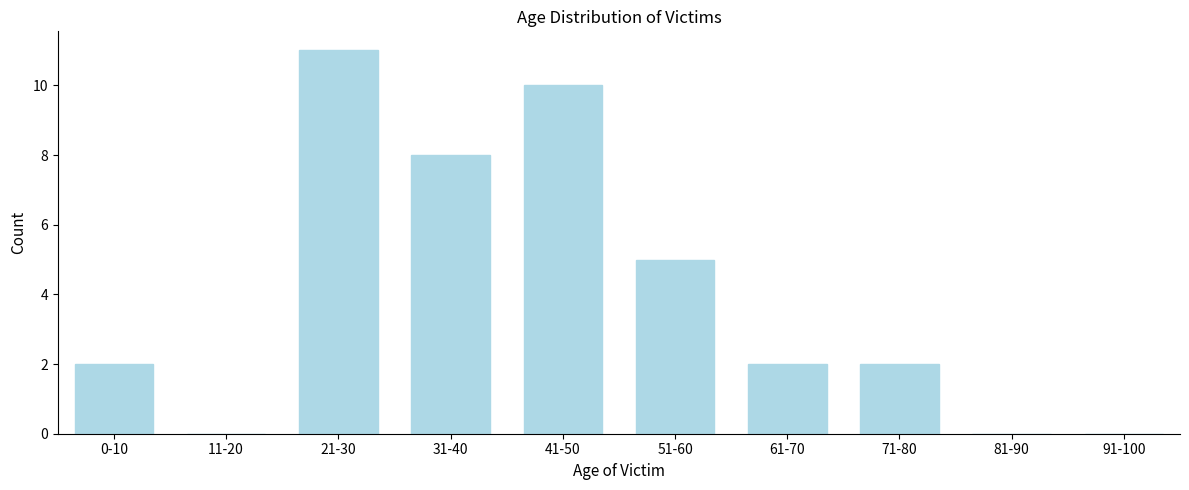

Reading left to right, extract all data points from this chart.

0-10=2	11-20=0	21-30=11	31-40=8	41-50=10	51-60=5	61-70=2	71-80=2	81-90=0	91-100=0